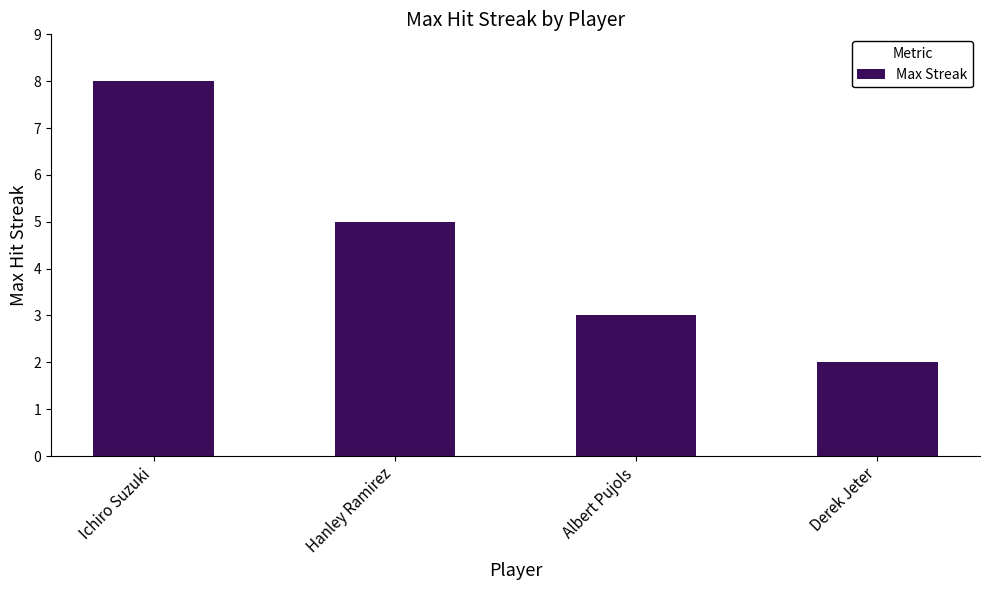

What is the value of the 3rd bar from the left?

3